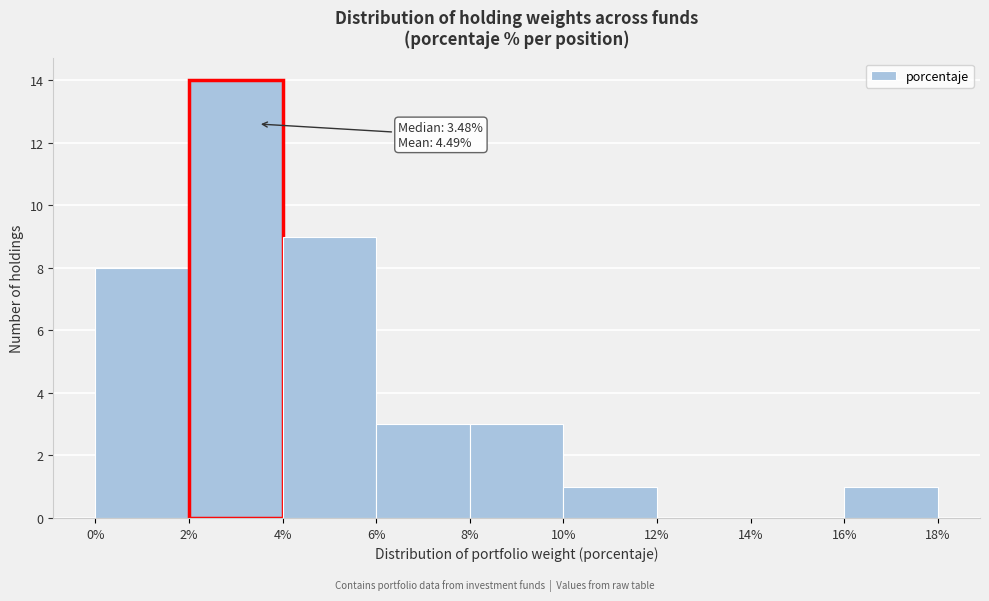

Over which range of the x-axis is the bar tallest?

2% to 4%